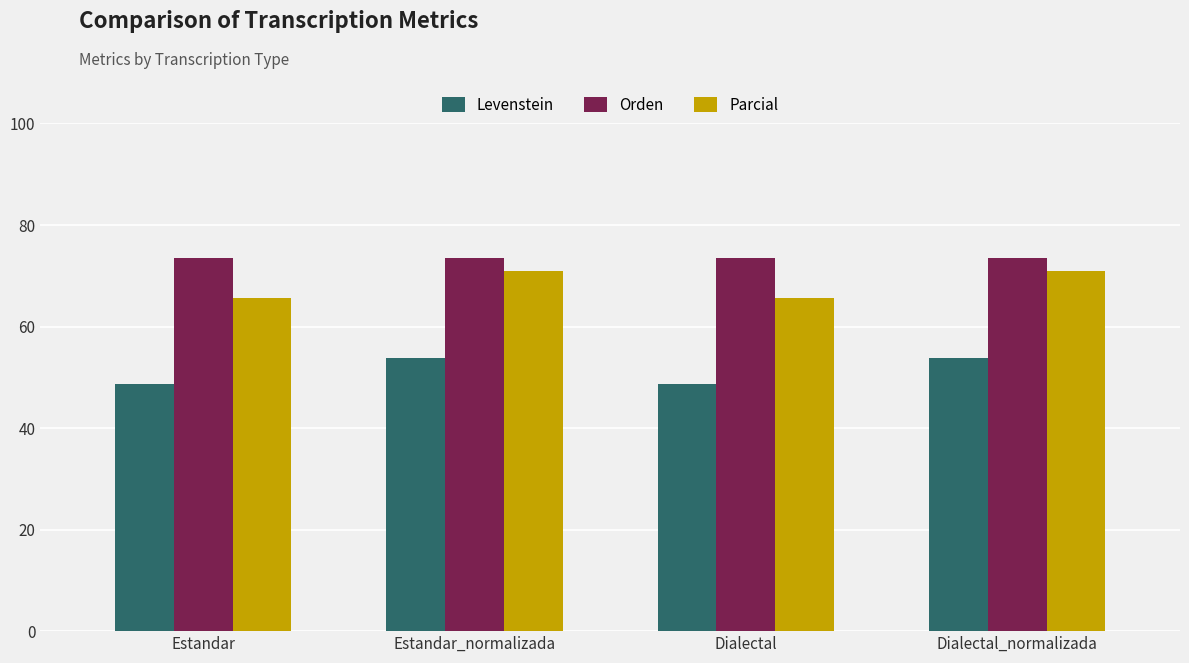

What is the spread (max minus min) of values at Estandar_normalizada?

19.7